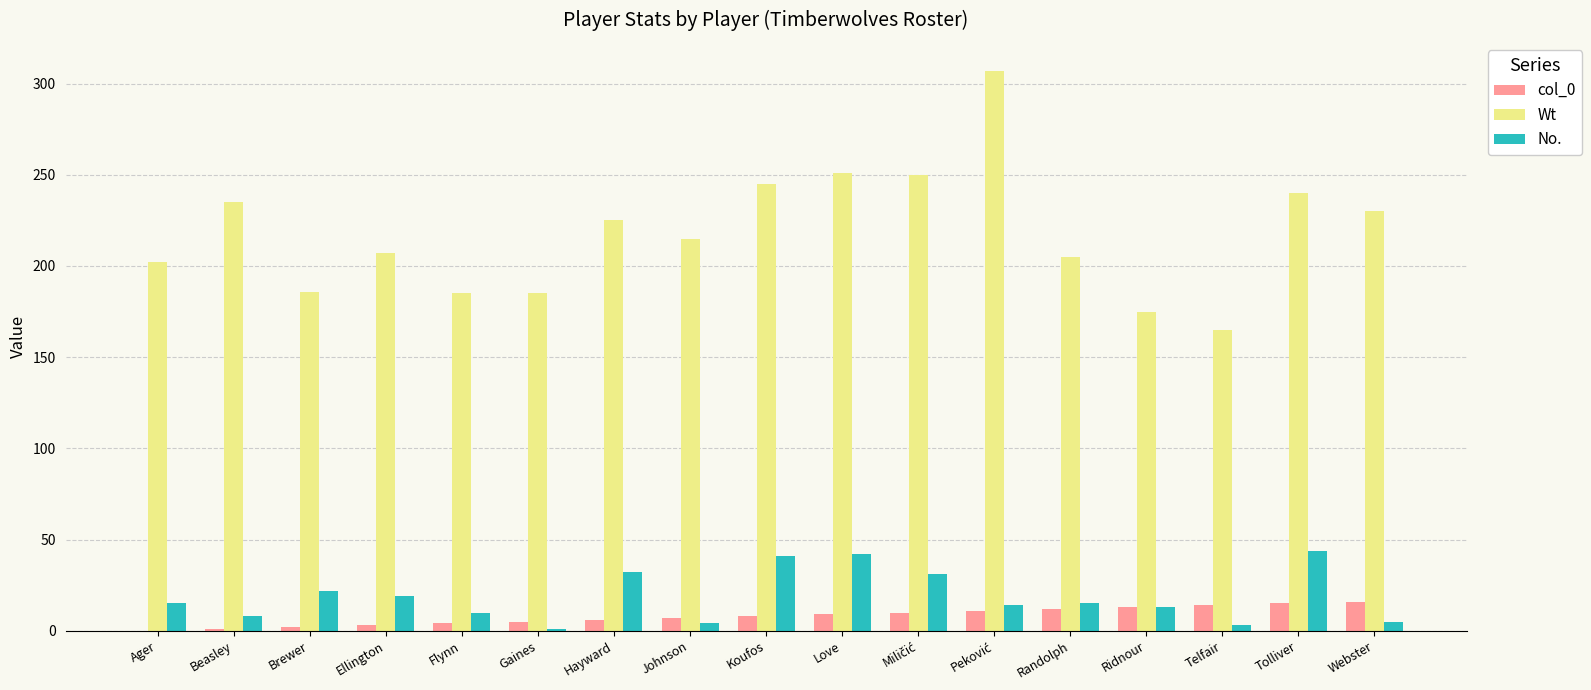

What is the total value across all series at Koufos?

294